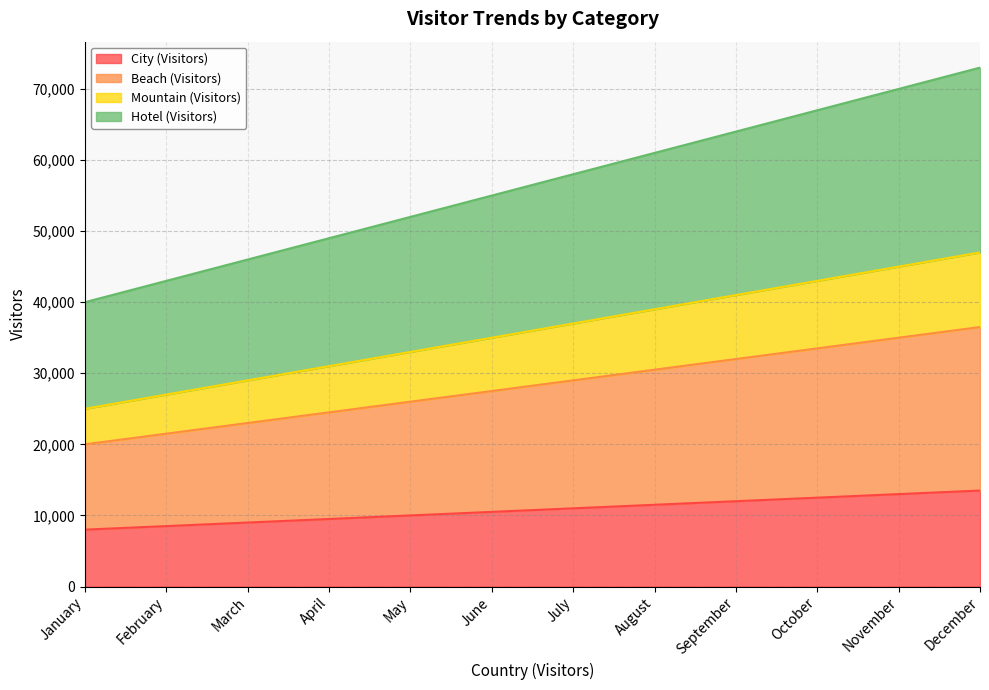

What is the value of the Beach (Visitors) point at the 10th from the left?

33500